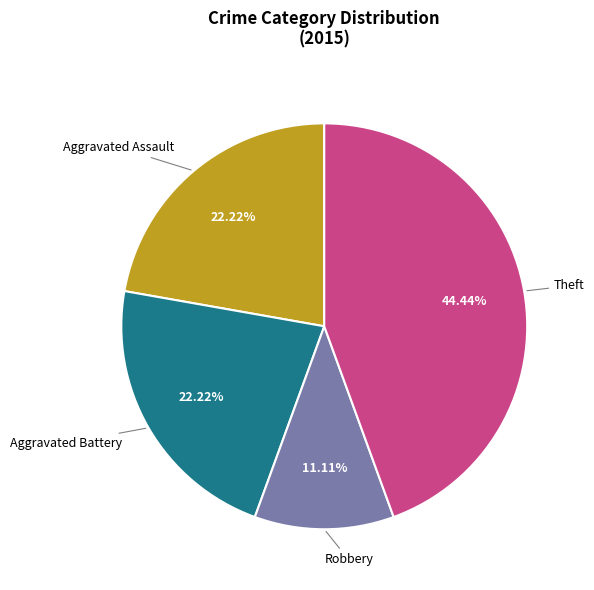

Is there a majority slice in this chart?

No